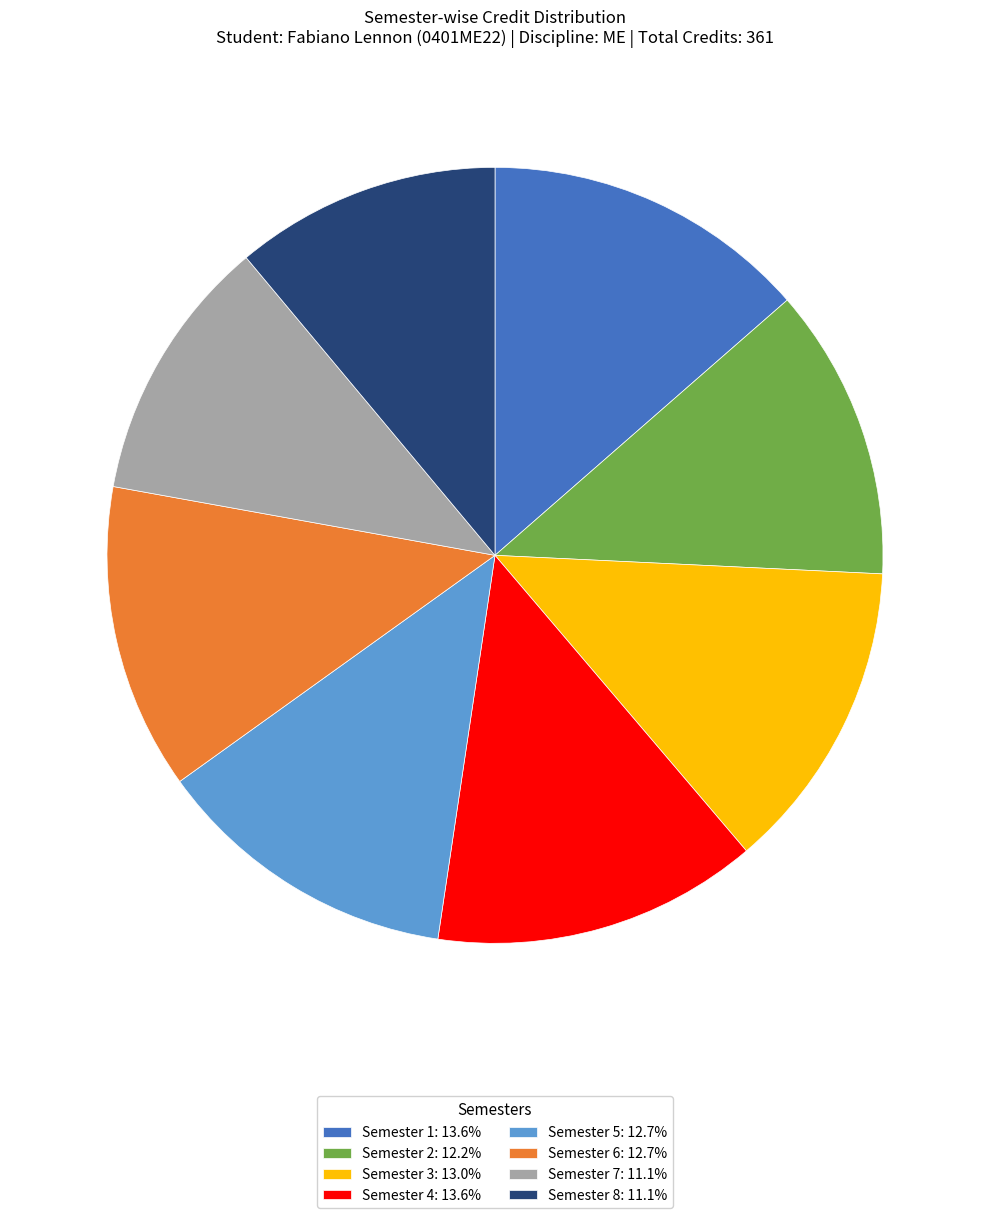

Does Semester 2 account for over 50% of the chart?

No